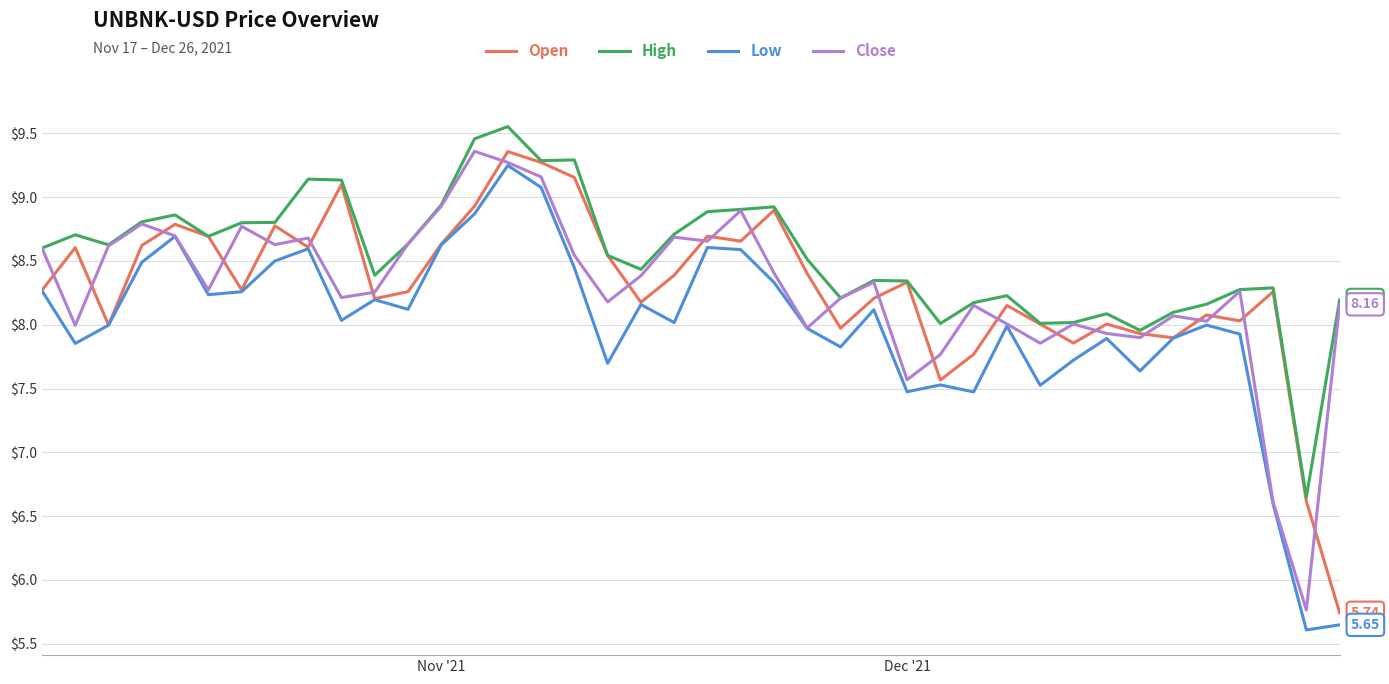

Which series has the largest total across all categories?

High